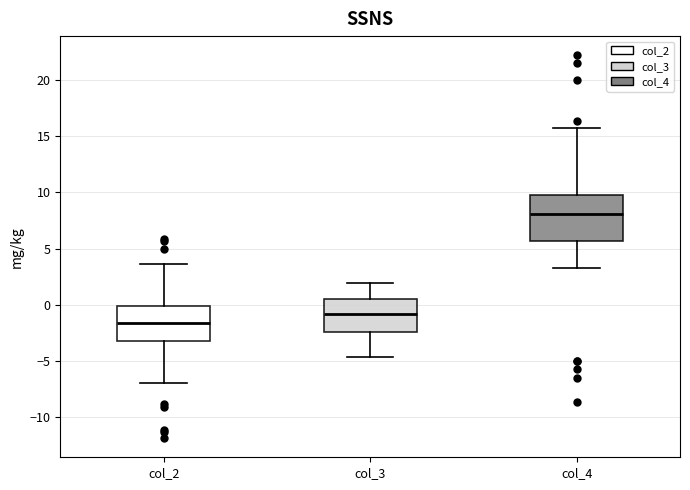

Reading left to right, transcribe this box plot: for each box, give where its median line is, the range the box spans, and where its two whiskers end, as read against the y-axis. The values are not printed on the chart, so give them approximately, as read against the axis.

col_2: median -1.5, box -3.0 to 0.0, whiskers -7.0 to 3.5
col_3: median -1.0, box -2.5 to 0.5, whiskers -4.5 to 2.0
col_4: median 8.0, box 5.5 to 10.0, whiskers 3.5 to 16.0